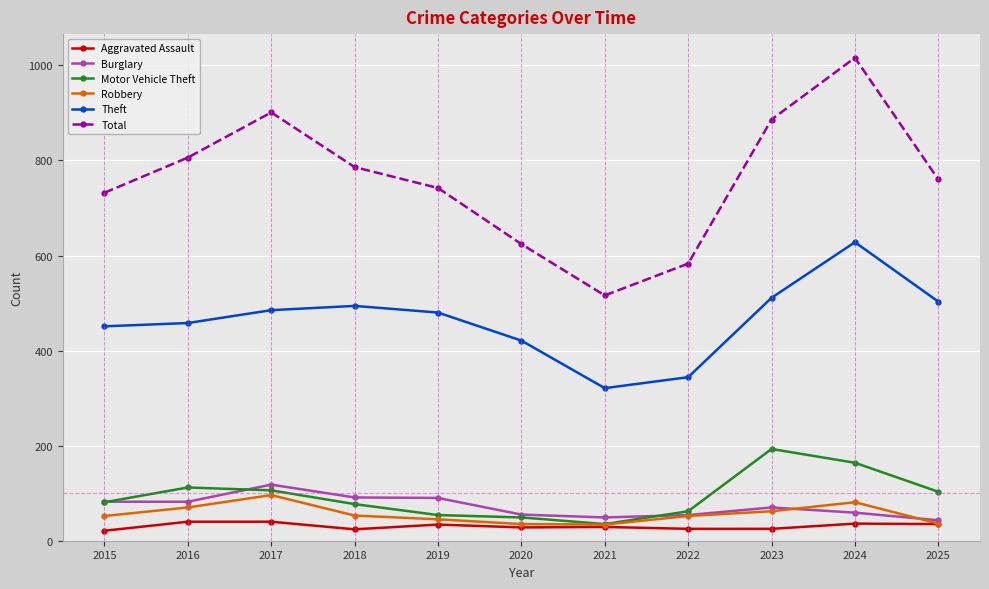

Is it true that Theft equals 480 at 2019?

True